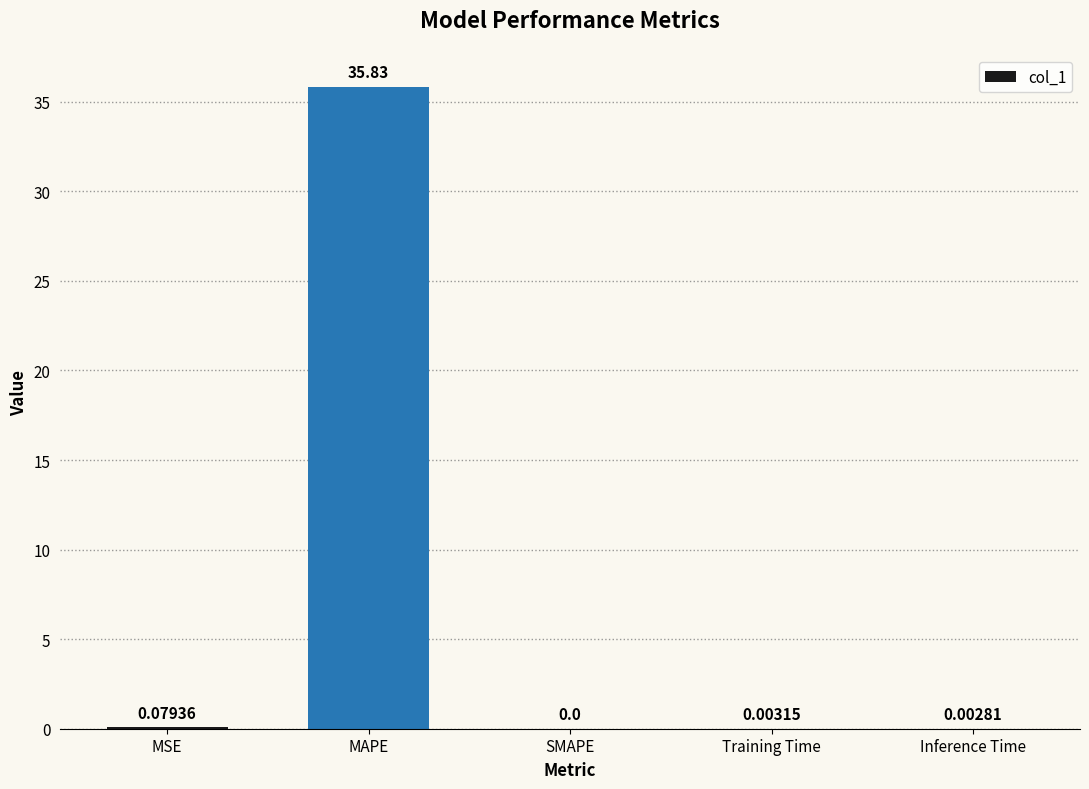

What is the sum of the values at MAPE and Training Time?

35.8